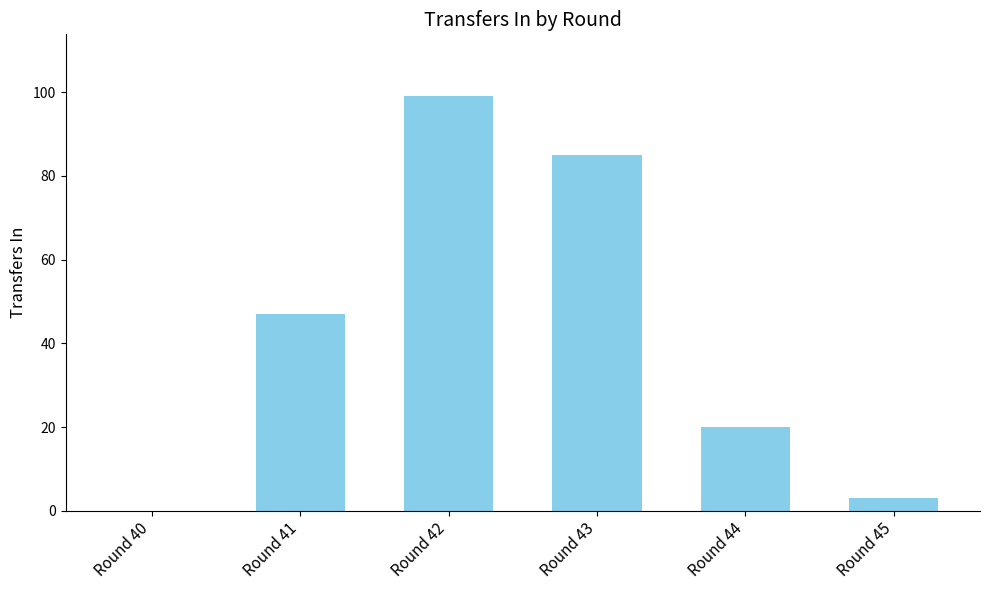

What is the approximate value at Round 41, to the nearest 5?

45